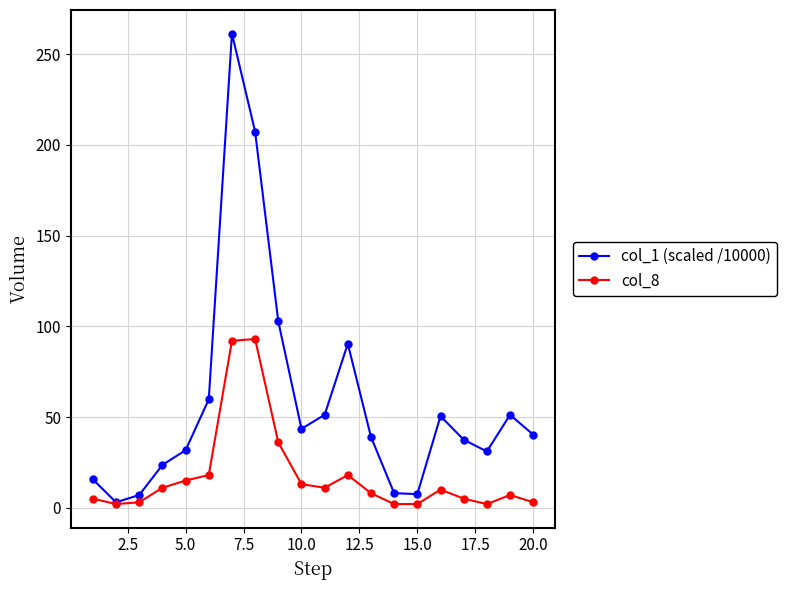

Which series has the largest range (max minus min)?

col_1 (scaled /10000)